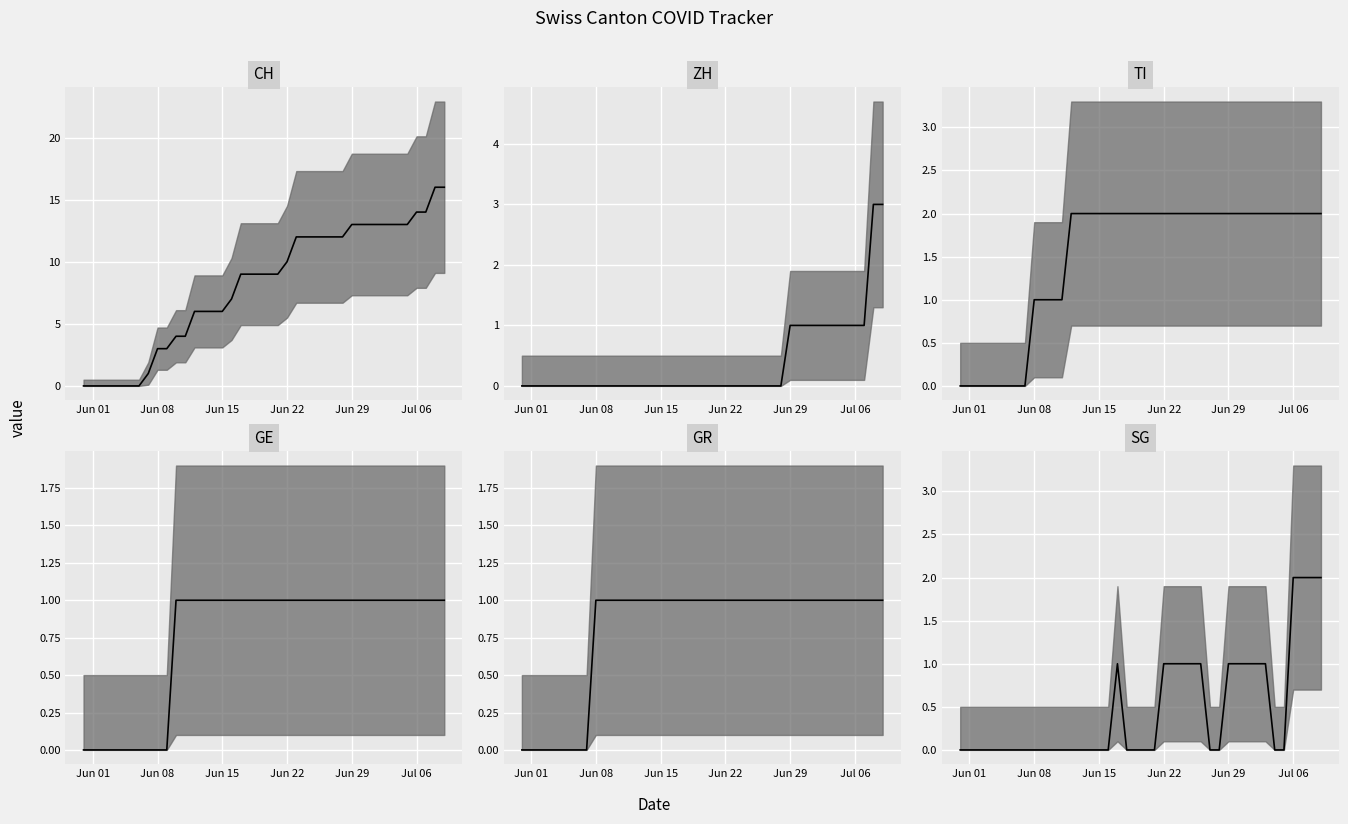

How many lines are shown in the chart?

6